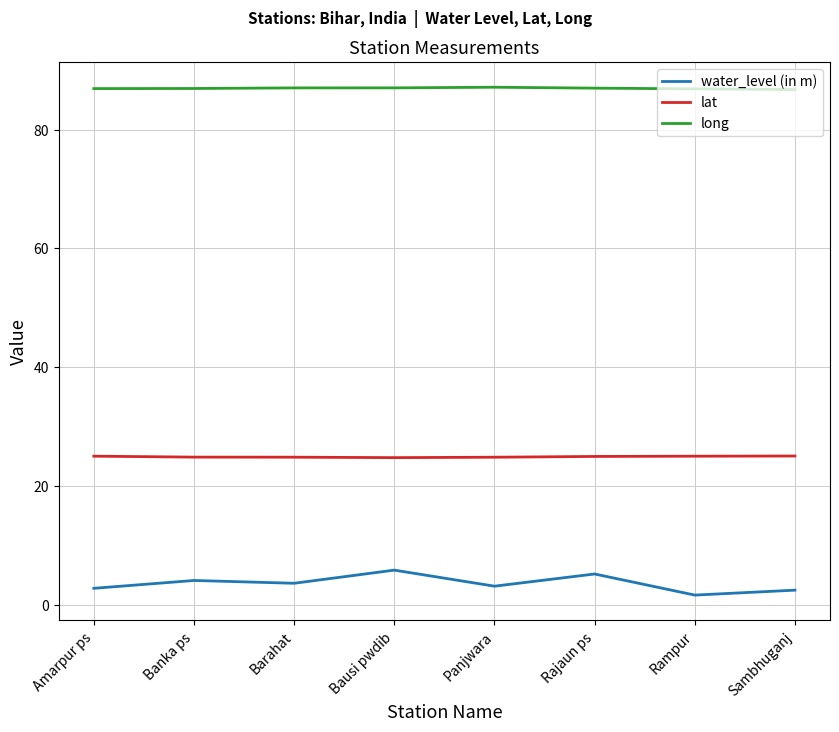

What is the difference between the maximum and second lowest values in the water_level (in m) series?

3.4